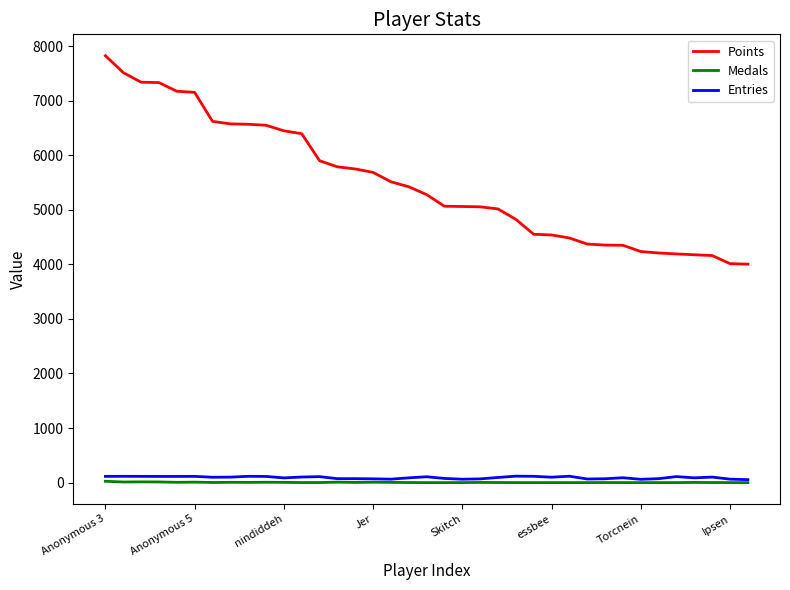

What is the highest value of the Points series?

7824